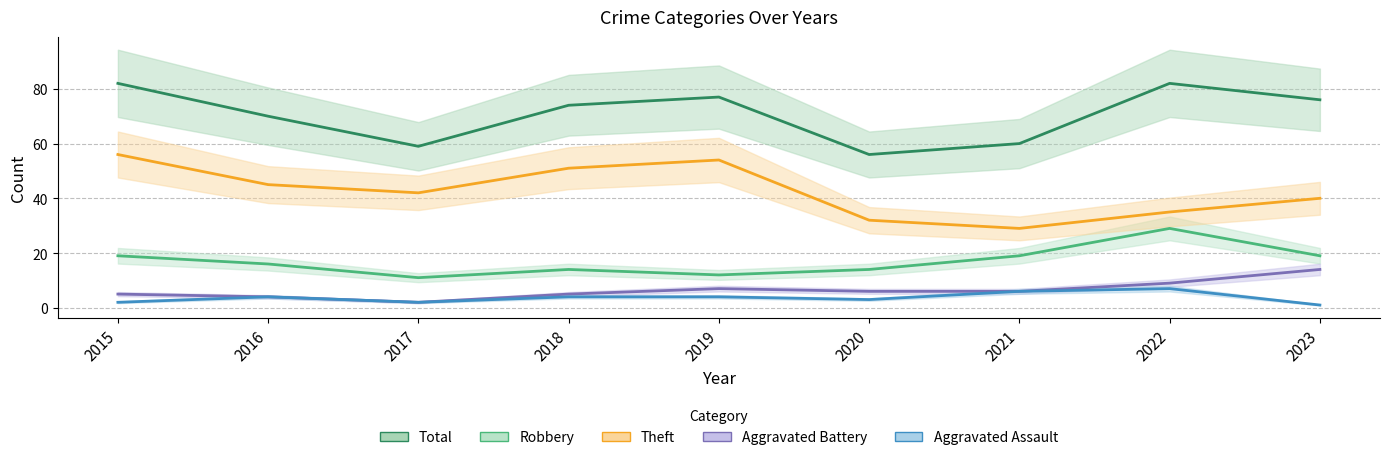

The Total series shows 107 at 2022. True or false?

False